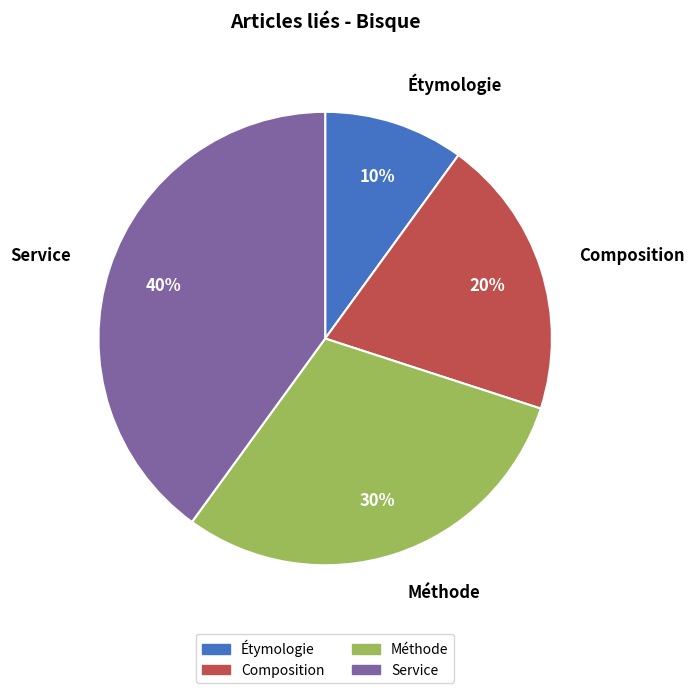

What is the smallest slice in the pie chart?

Étymologie